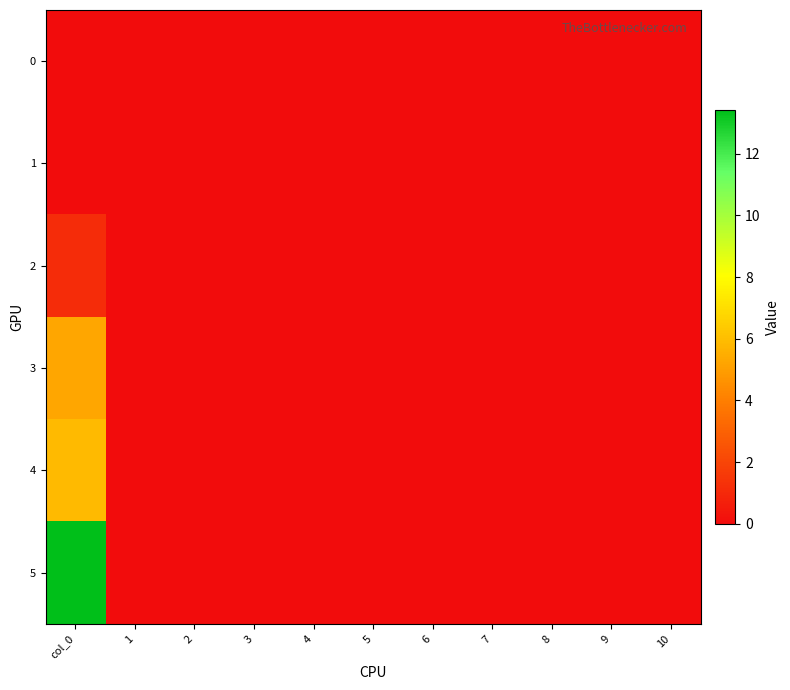

At how many categories does at least one series exceed 2?

1